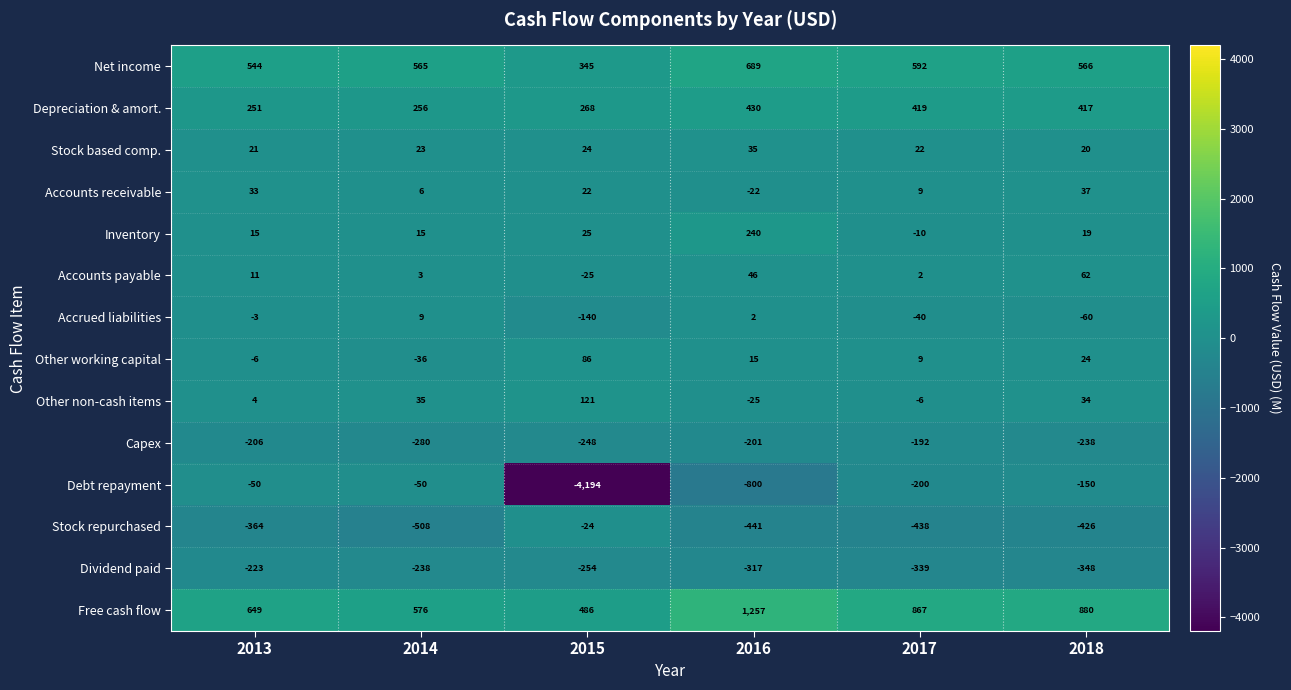

What is the difference between the maximum and second lowest values in the Stock repurchased series?

417